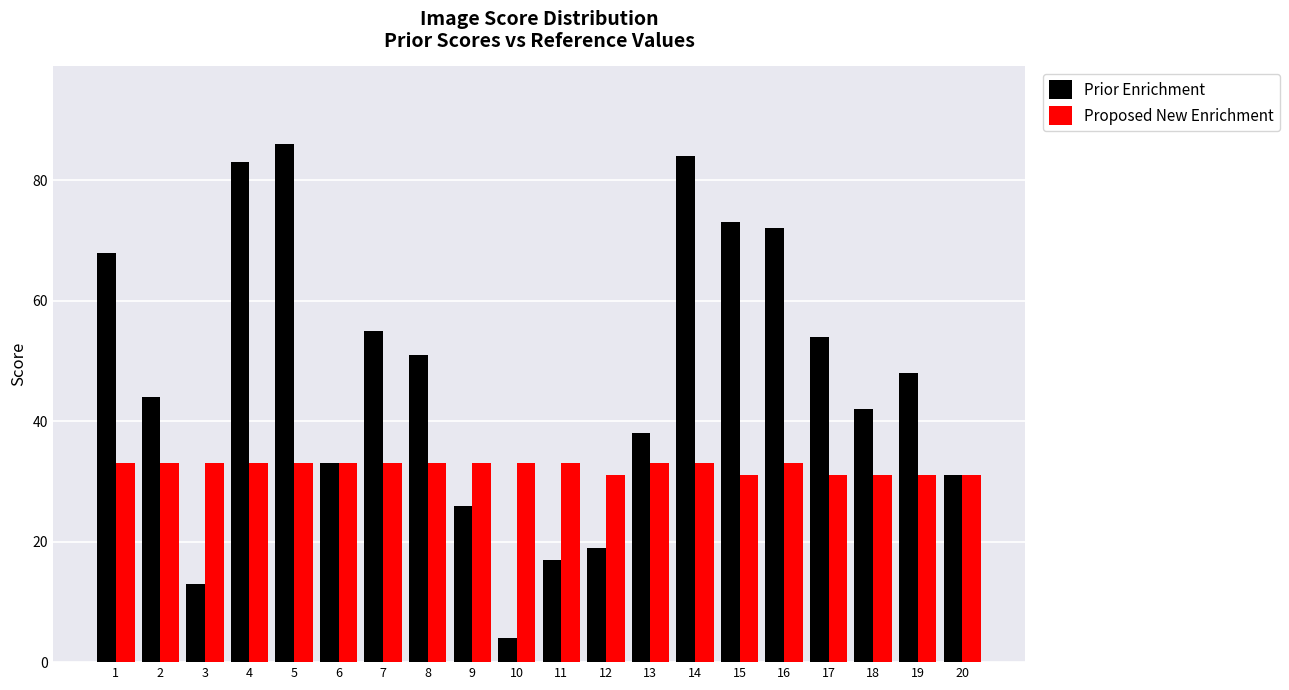

The value of Prior Enrichment at 20 is 31. True or false?

True